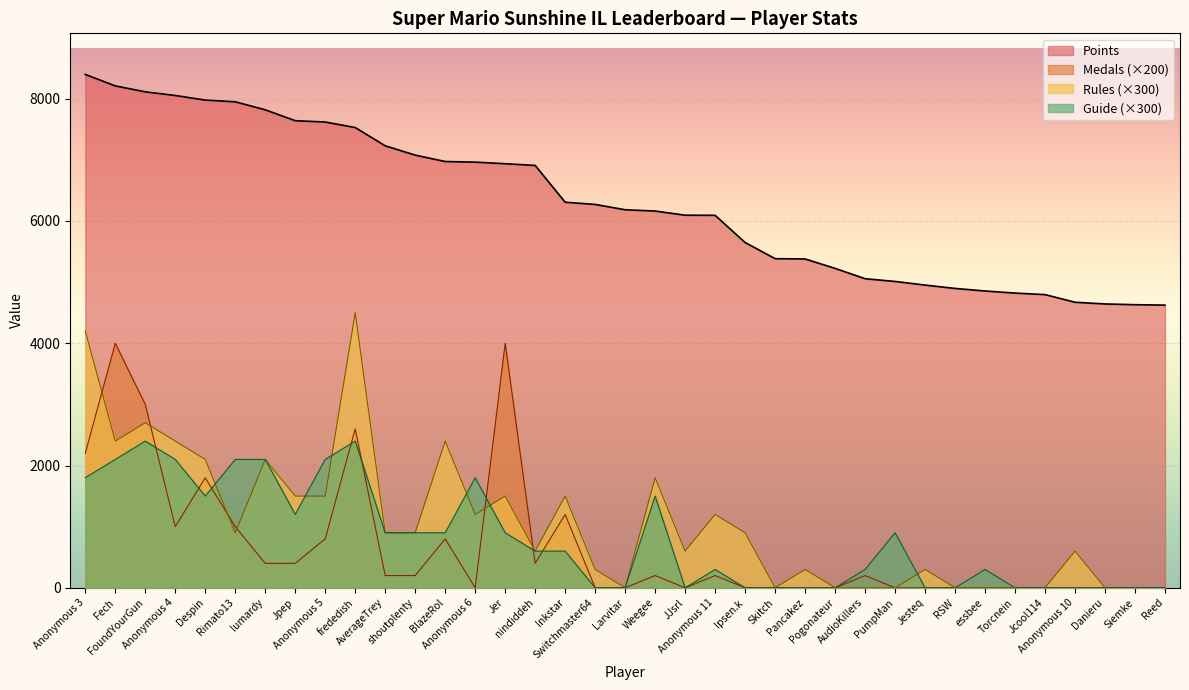

What is the maximum value shown in the chart?

8398